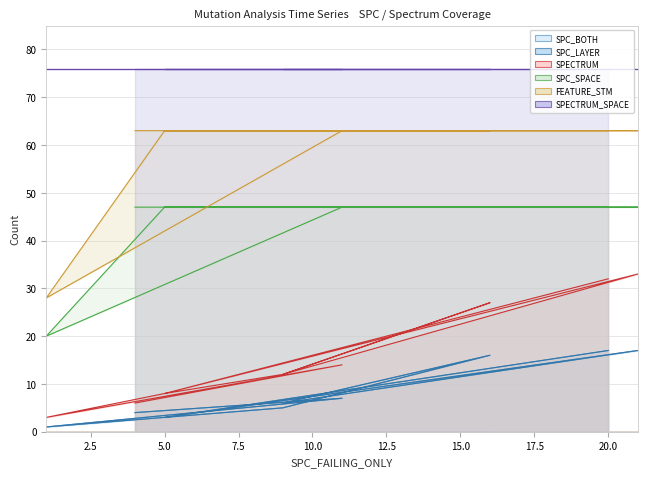

At which label does SPC_LAYER reach its peak?

21